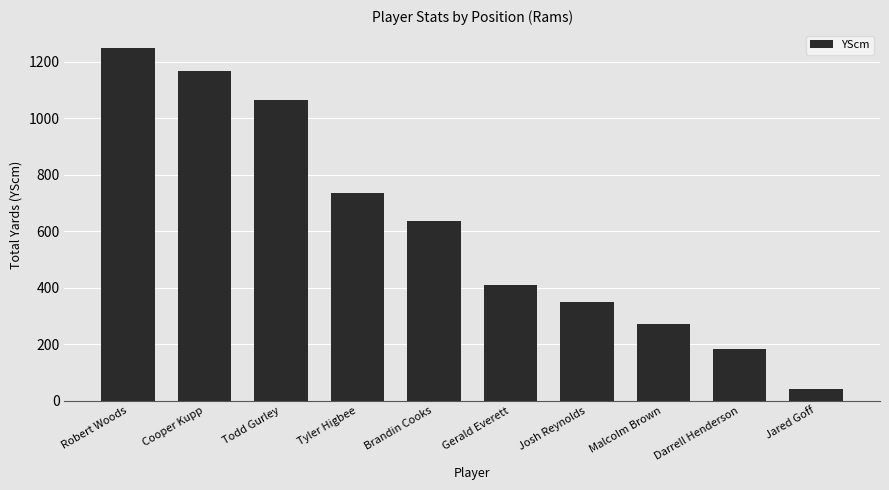

Reading left to right, transcribe all the data shown in this chart.

1249	1165	1064	734	635	408	349	271	184	40